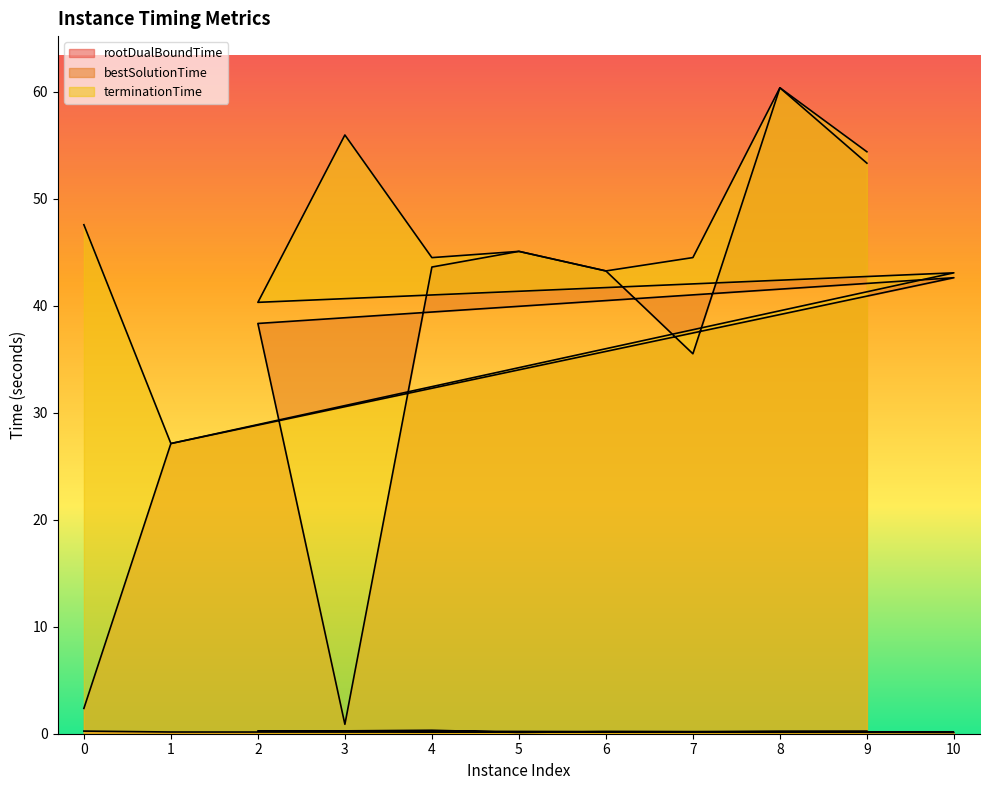

At 5, list the series in order from smallest to largest.

rootDualBoundTime, bestSolutionTime, terminationTime